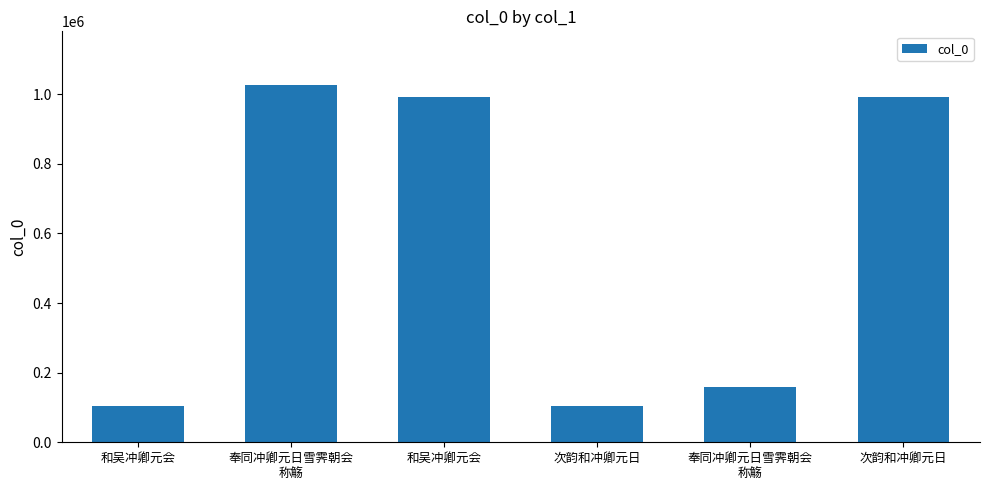

How many distinct data groups are displayed?

1